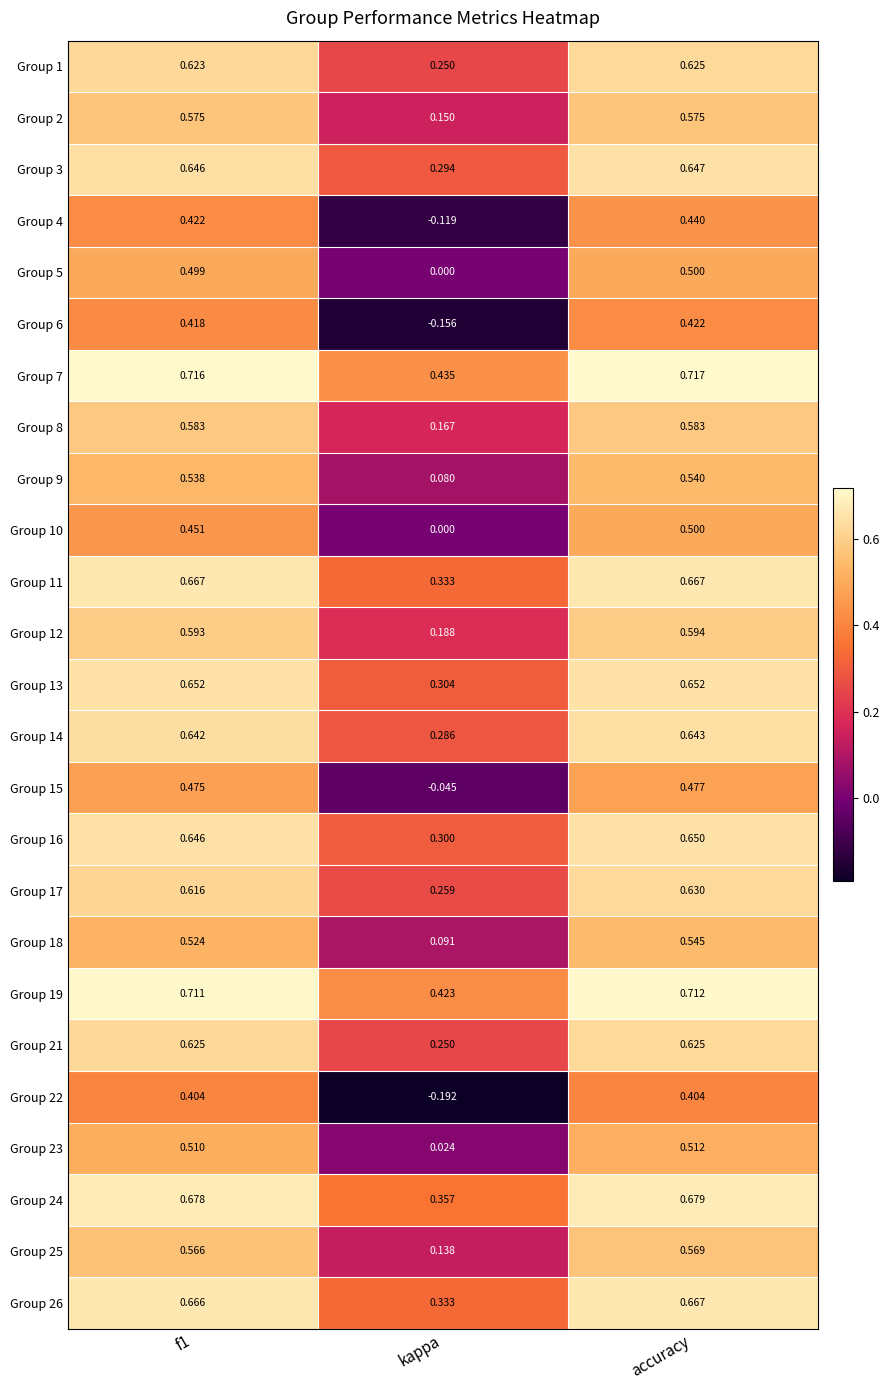

At which label is Group 16 closest to 0?

kappa